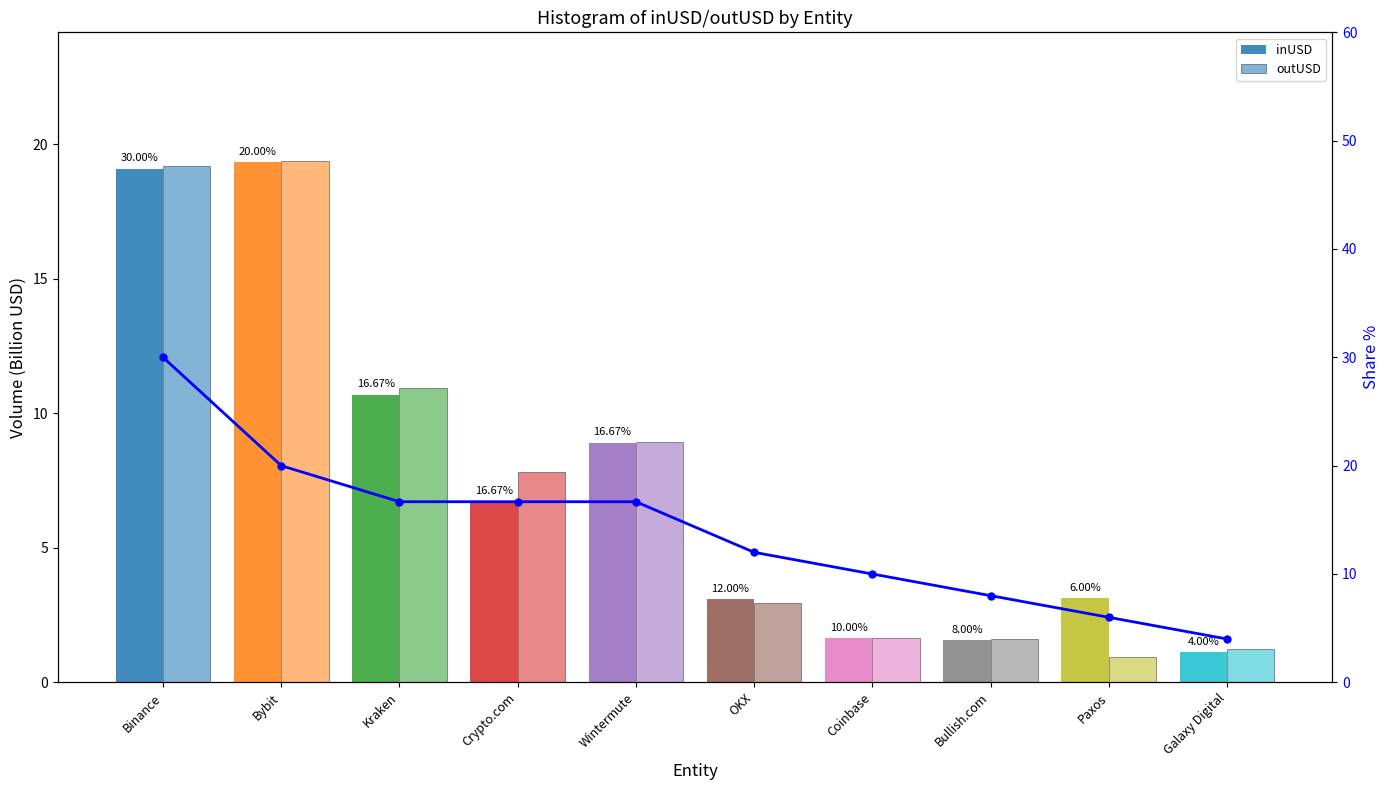

How many series are shown in this chart?

3